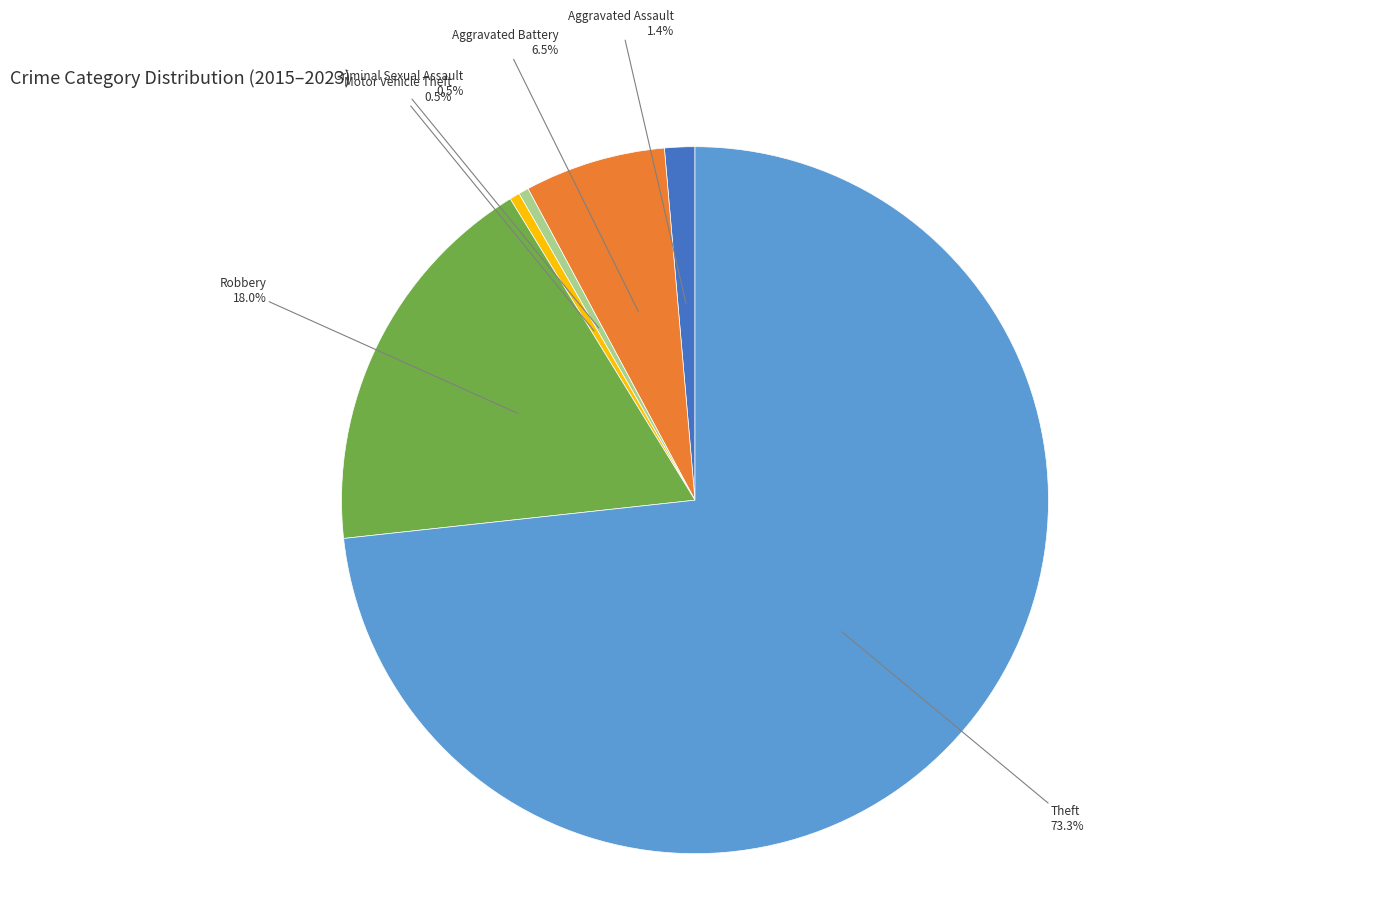

Count the number of slices in the pie.

6